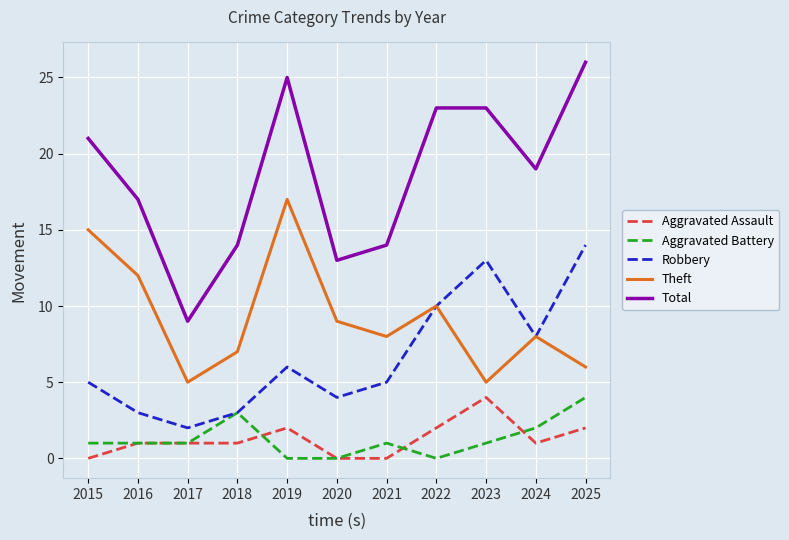

At which category is the sum across all series the highest?

2025